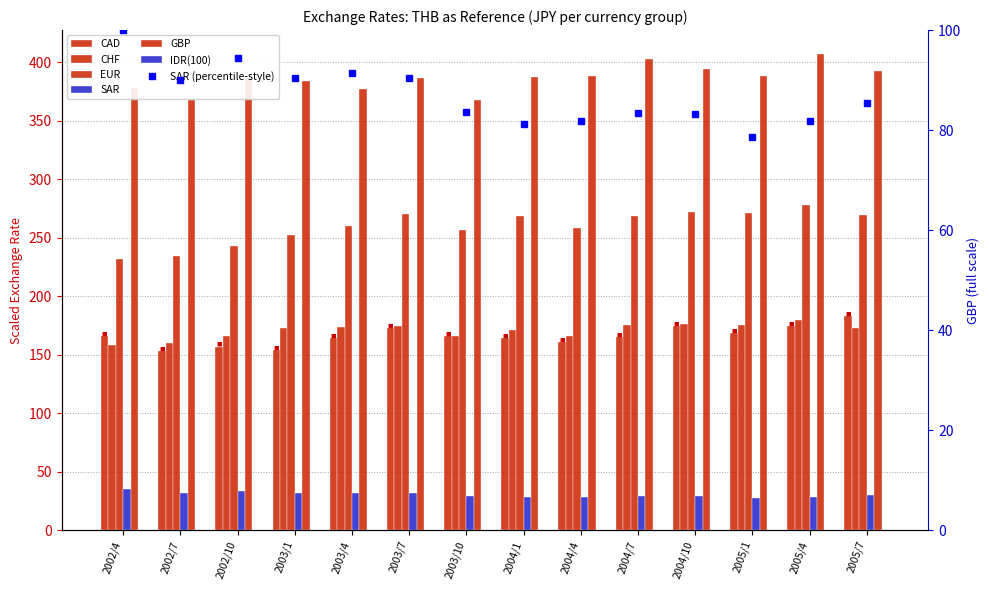

Is it true that EUR equals 260.2 at 2003/4?

True